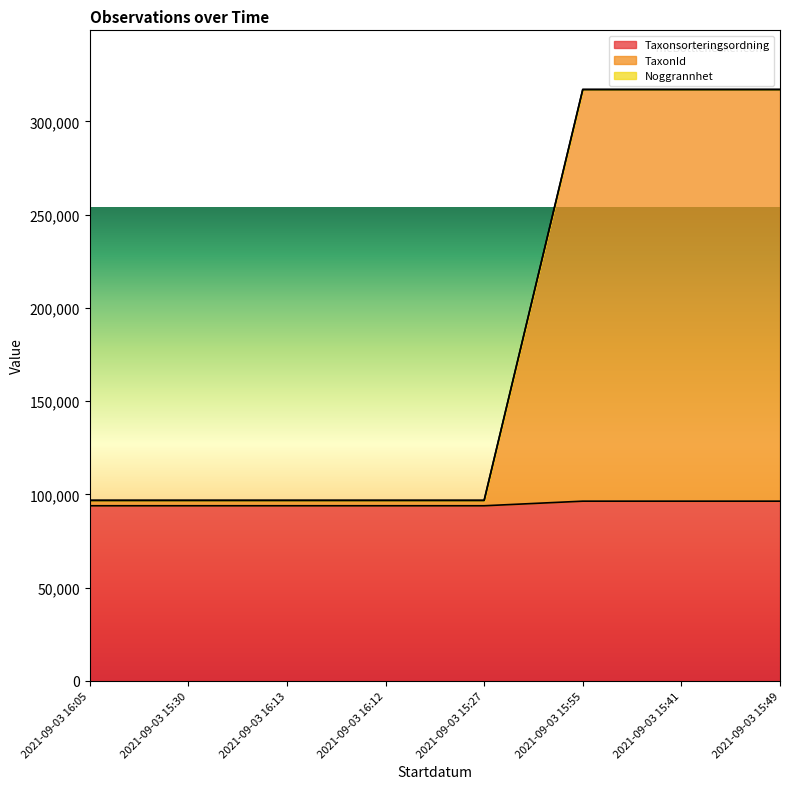

True or false: TaxonId and Taxonsorteringsordning cross at least once.

False